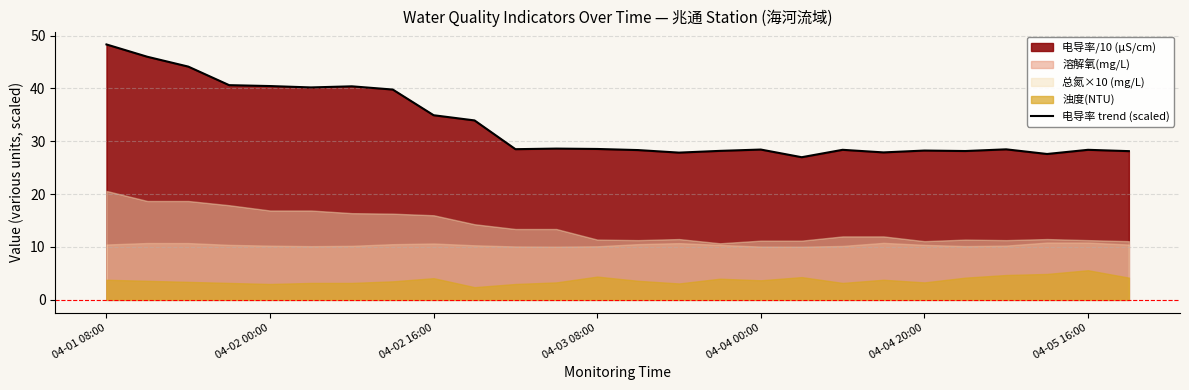

What is the maximum value for 电导率 trend (scaled)?

48.3